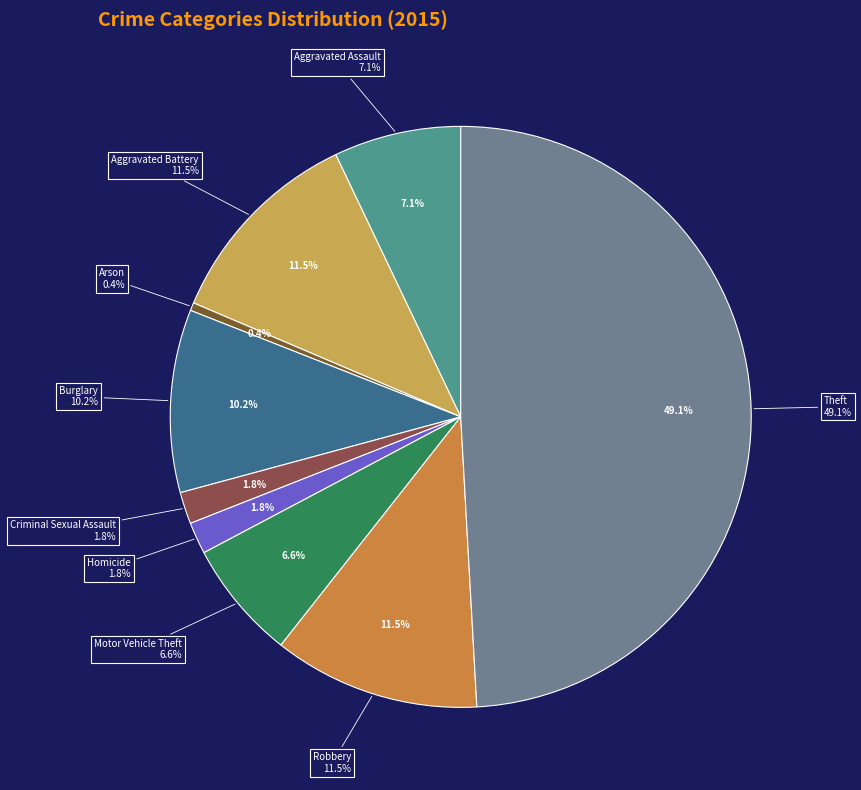

What portion of the pie excludes Theft?

50.9%